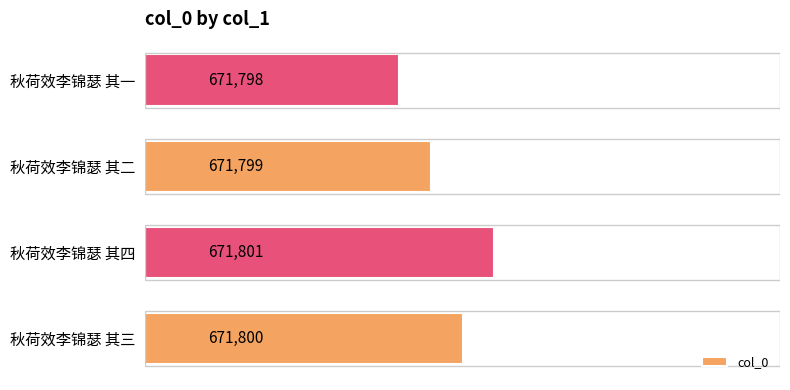

Reading bottom to top, list all the values displayed in this chart.

671800	671801	671799	671798